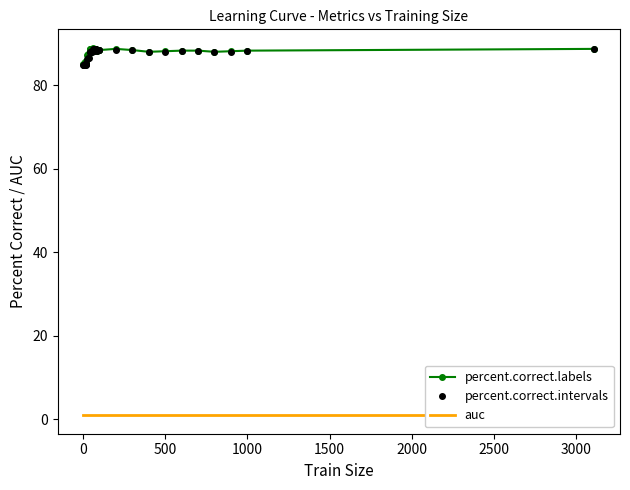

True or false: percent.correct.labels has more than 0 points higher than both neighbors.

True